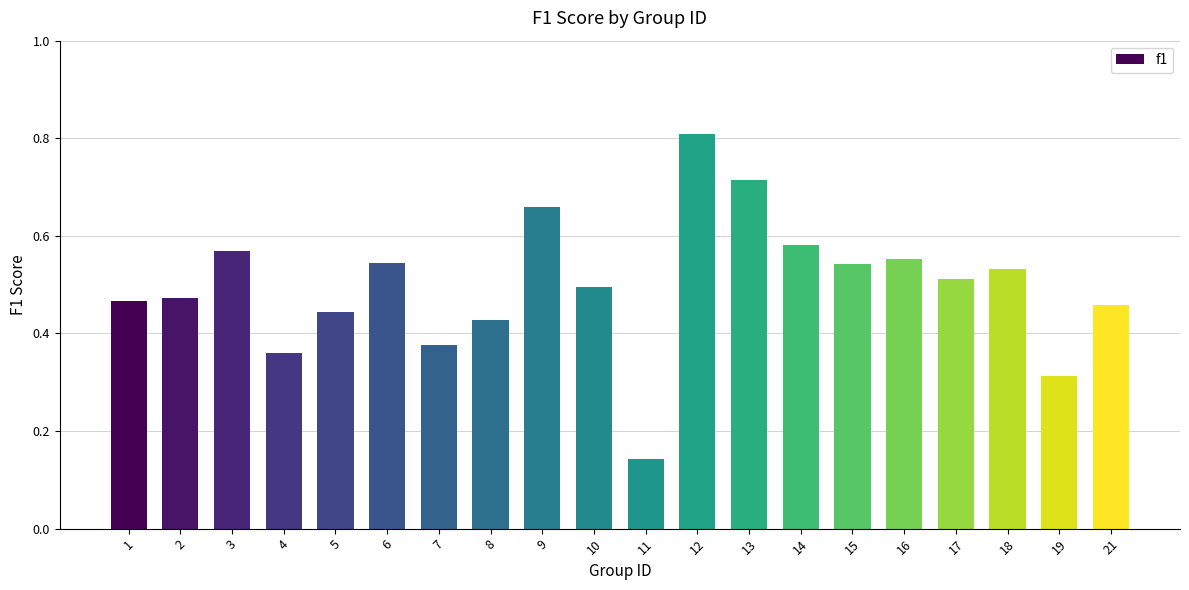

What is the sum of all values?

10.0